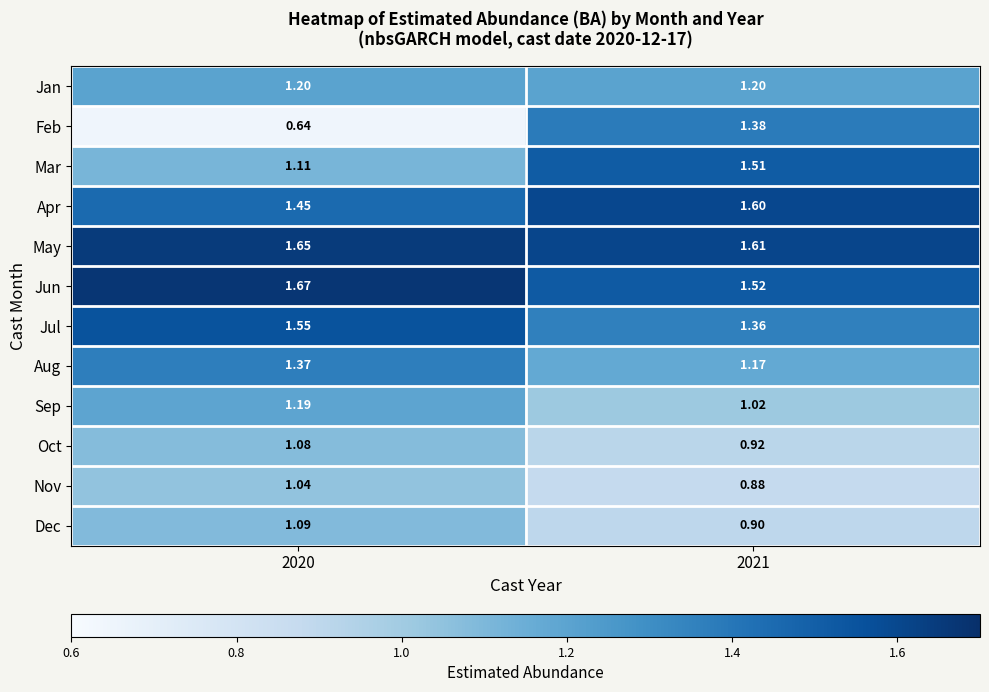

Which series has the largest total across all categories?

May